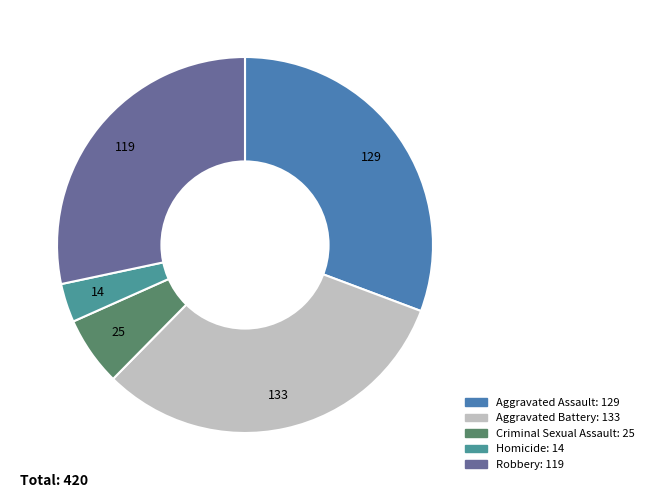

To the nearest percent, what percentage of the pie is Robbery?

28%